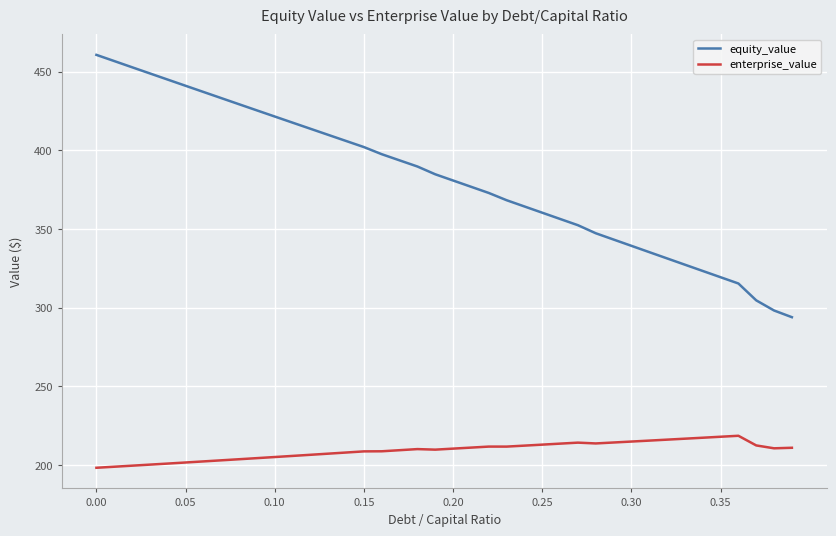

Which series has the widest spread of values?

equity_value